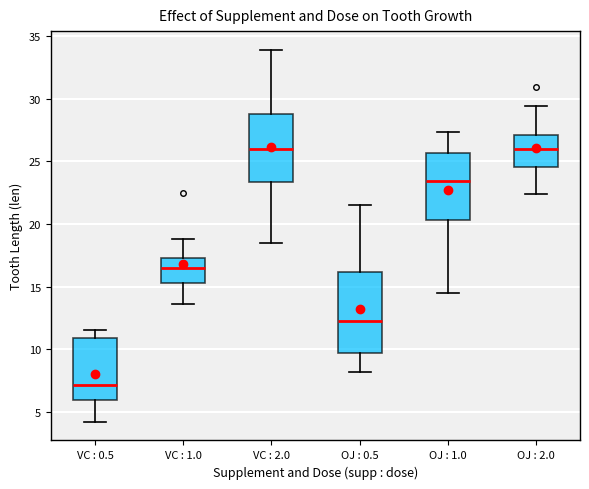

Reading left to right, transcribe this box plot: for each box, give where its median line is, the range the box spans, and where its two whiskers end, as read against the y-axis. The values are not printed on the chart, so give them approximately, as read against the axis.

VC : 0.5: median 7.0, box 6.0 to 11.0, whiskers 4.0 to 11.5
VC : 1.0: median 16.5, box 15.5 to 17.5, whiskers 13.5 to 19.0
VC : 2.0: median 26.0, box 23.5 to 29.0, whiskers 18.5 to 34.0
OJ : 0.5: median 12.5, box 9.5 to 16.0, whiskers 8.0 to 21.5
OJ : 1.0: median 23.5, box 20.5 to 25.5, whiskers 14.5 to 27.5
OJ : 2.0: median 26.0, box 24.5 to 27.0, whiskers 22.5 to 29.5